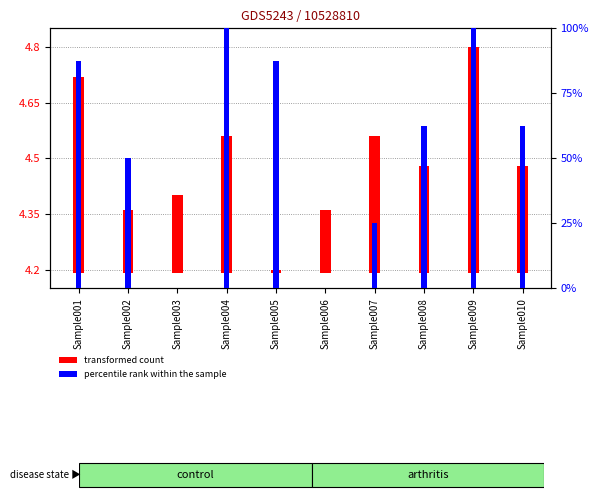

What is the difference between the maximum and minimum values in the percentile rank within the sample series?

100.0